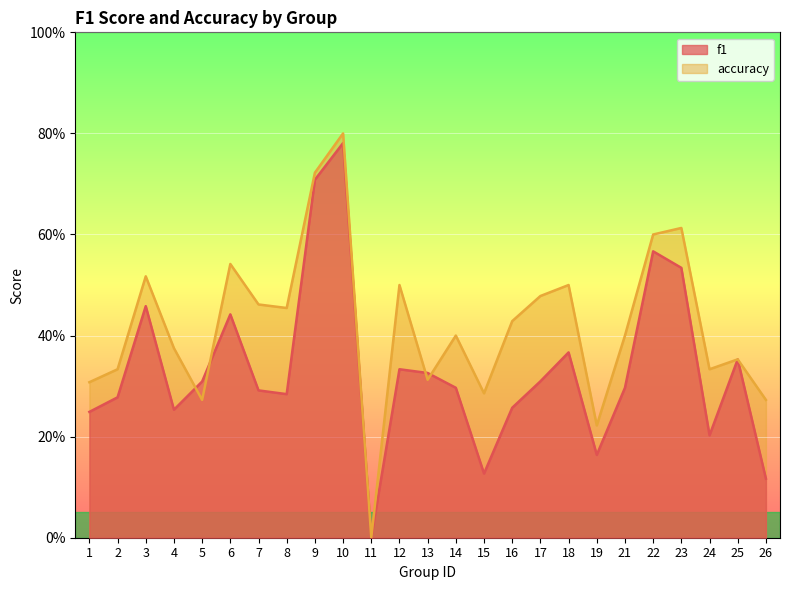

Reading left to right, what are all the values shown in this chart?

f1: 1=0.2	2=0.3	3=0.5	4=0.3	5=0.3	6=0.4	7=0.3	8=0.3	9=0.7	10=0.8	11=0.0	12=0.3	13=0.3	14=0.3	15=0.1	16=0.3	17=0.3	18=0.4	19=0.2	21=0.3	22=0.6	23=0.5	24=0.2	25=0.4	26=0.1
accuracy: 1=0.3	2=0.3	3=0.5	4=0.4	5=0.3	6=0.5	7=0.5	8=0.5	9=0.7	10=0.8	11=0.0	12=0.5	13=0.3	14=0.4	15=0.3	16=0.4	17=0.5	18=0.5	19=0.2	21=0.4	22=0.6	23=0.6	24=0.3	25=0.4	26=0.3